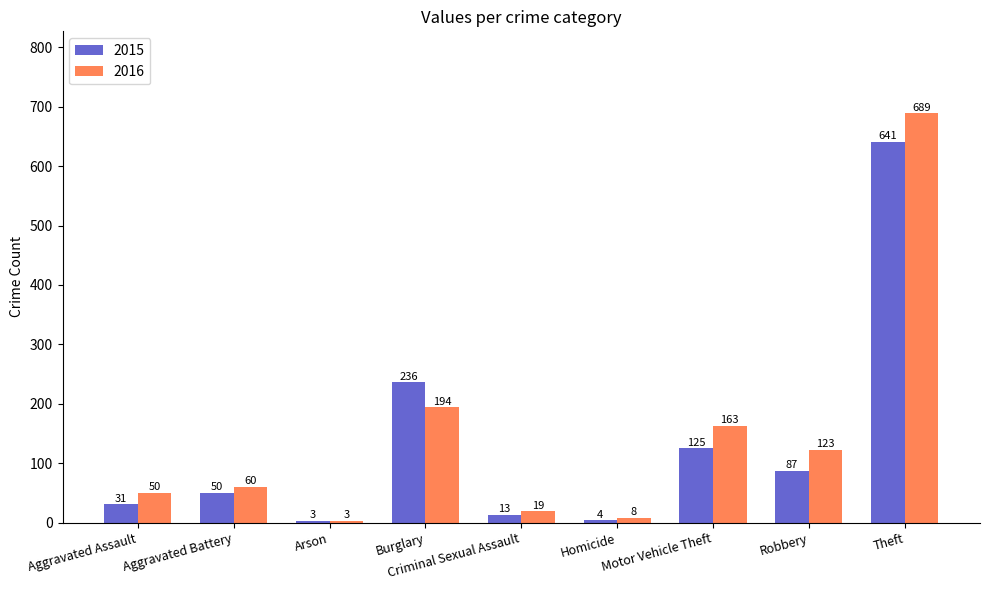

True or false: 2016 has a value of 37 at Robbery.

False